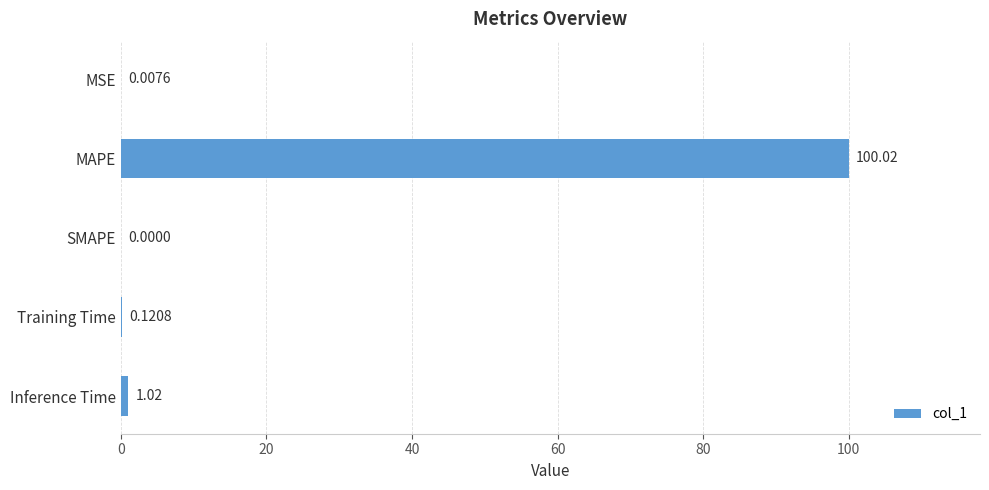

At which category does the chart reach its peak across all series?

MAPE